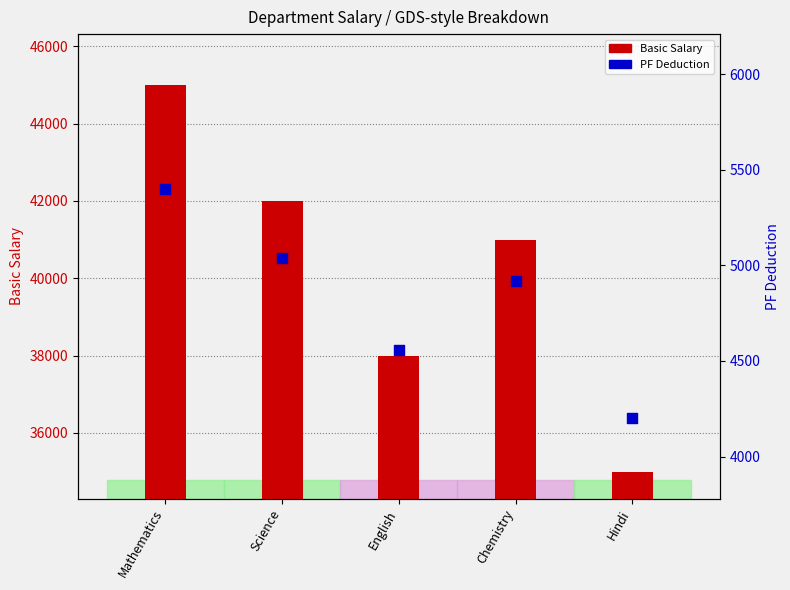

Which series contains the highest Y value?

Basic Salary